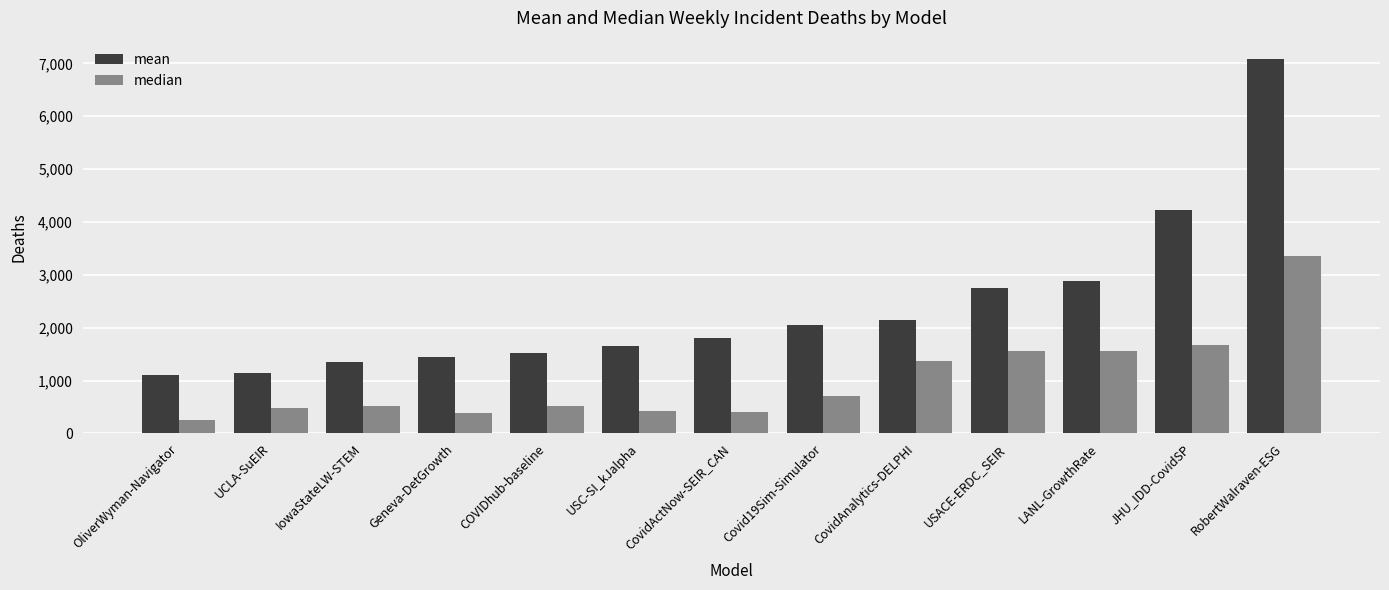

What is the spread (max minus min) of values at CovidActNow-SEIR_CAN?

1396.8